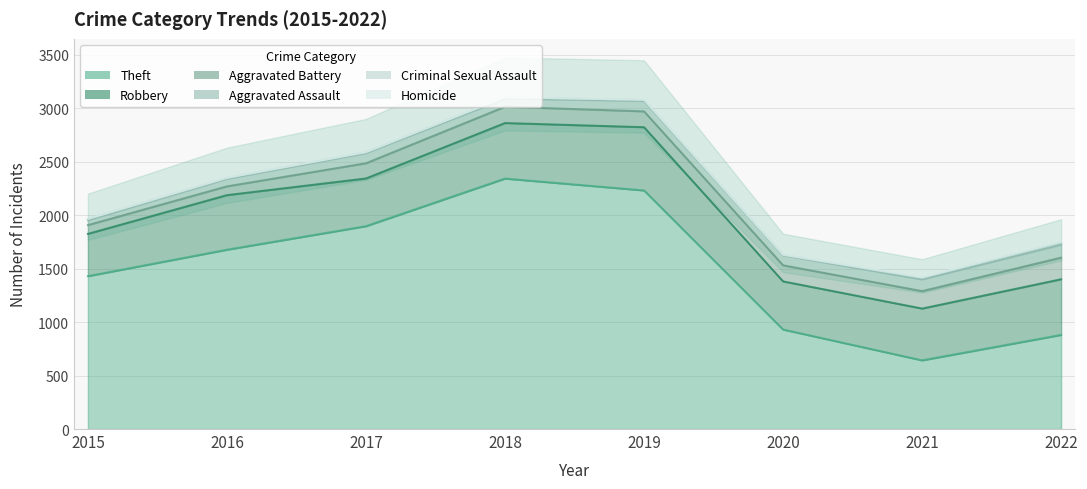

Which has a higher value, 2020 or 2019?

2019